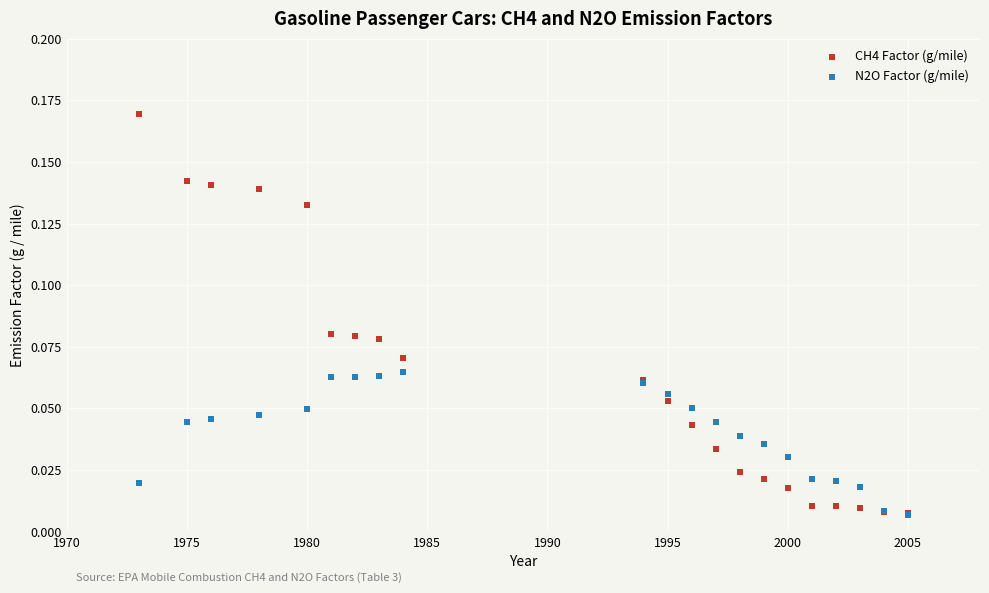

Which series reaches the maximum Y coordinate?

CH4 Factor (g/mile)